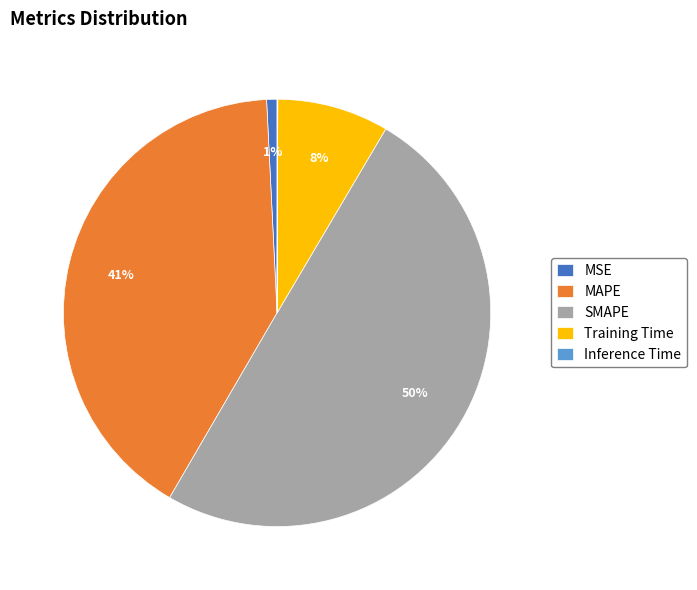

Is Training Time the majority of the pie?

No